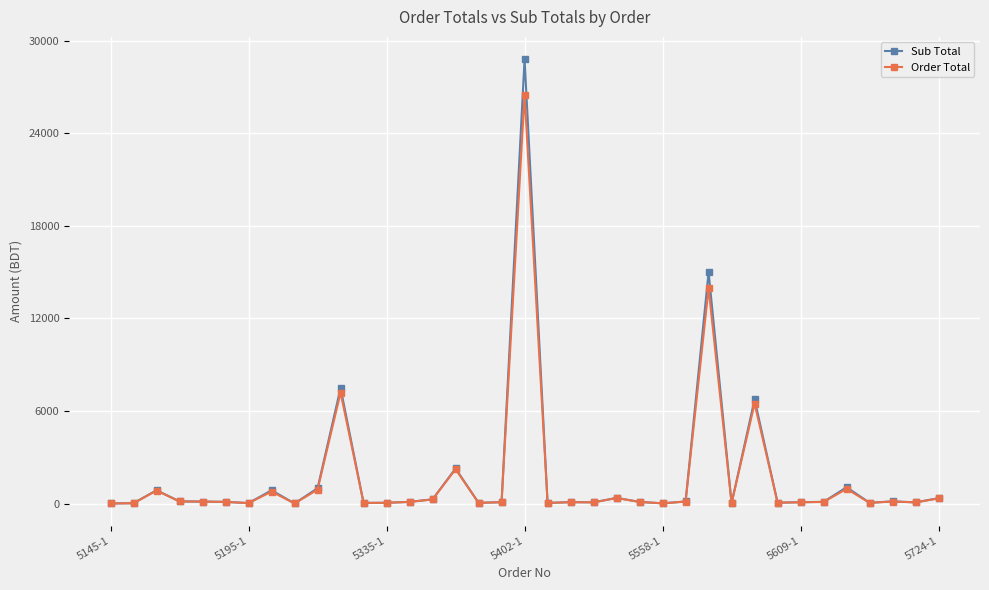

What is the average value of the Sub Total series?

1807.3